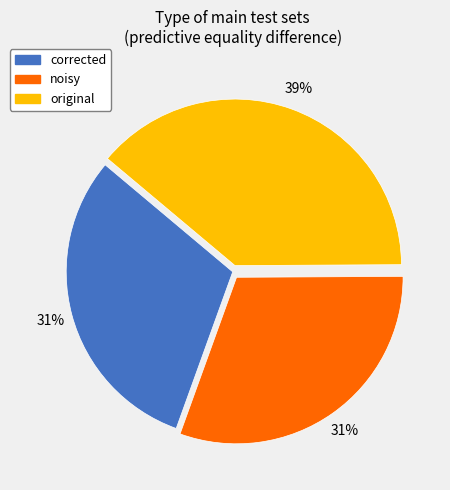

True or false: original accounts for 39% of the total.

True